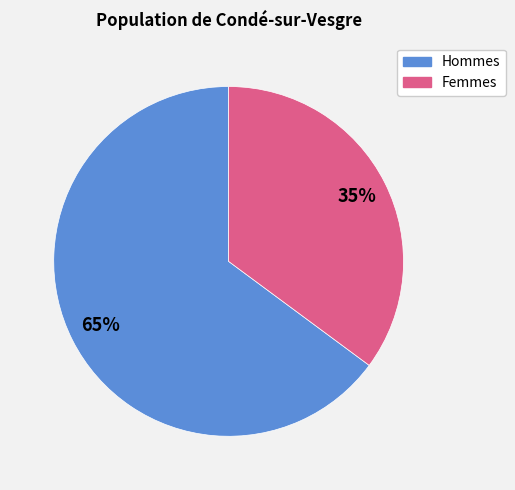

How many segments does this pie chart have?

2